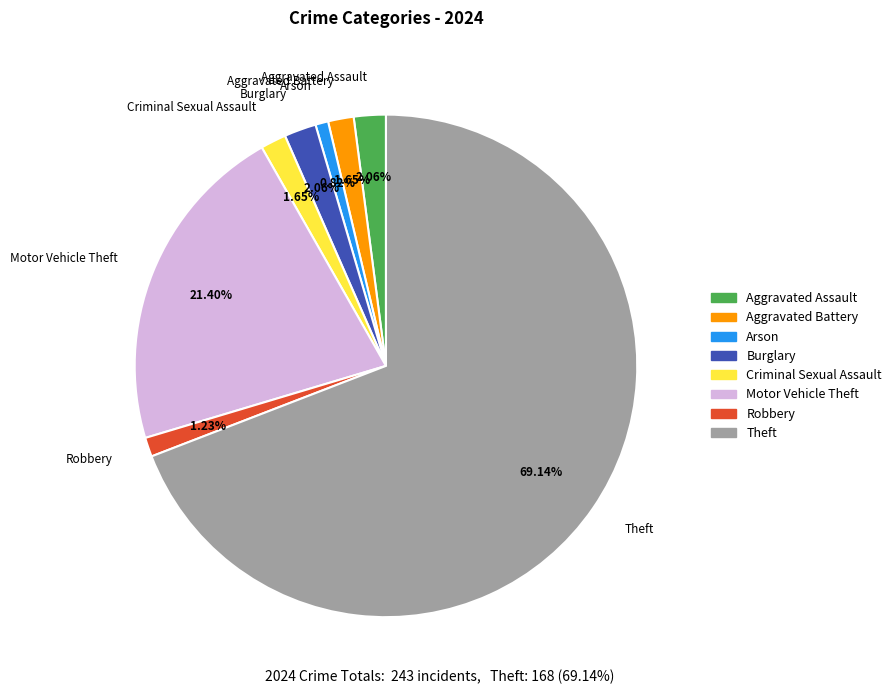

True or false: Aggravated Assault accounts for 2% of the total.

True